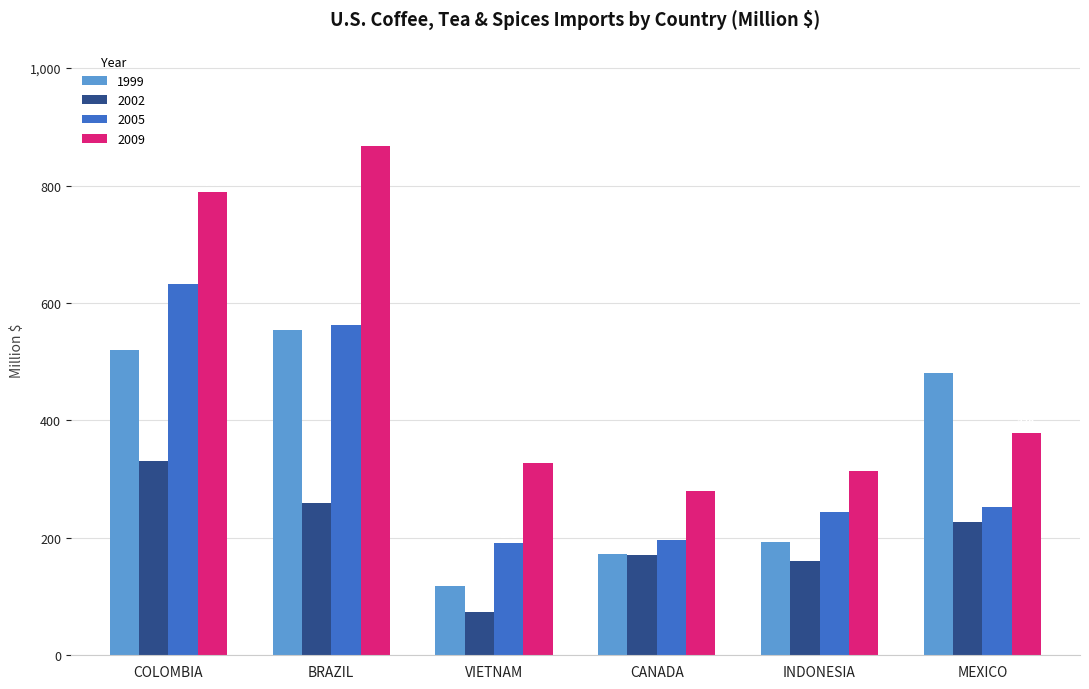

What is the maximum value for 2009?

867.0